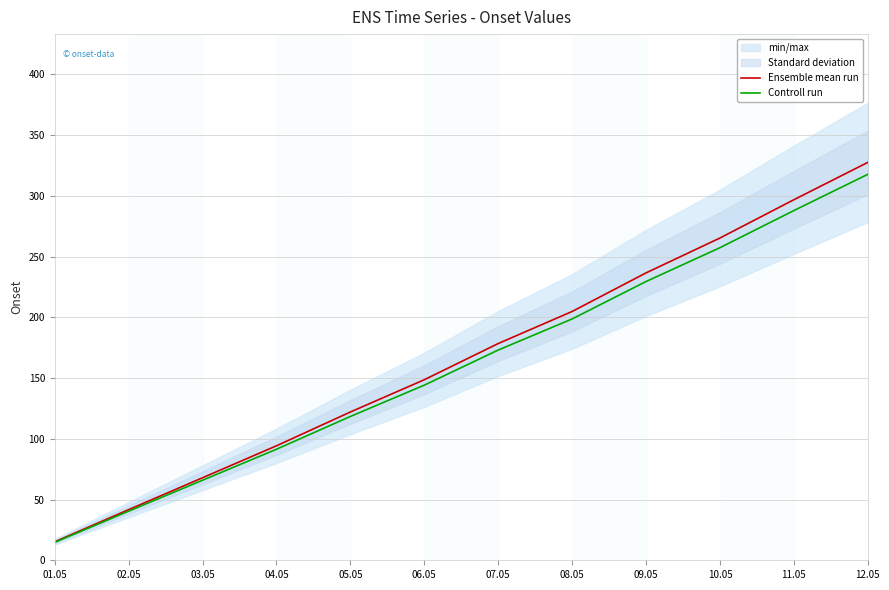

The value of Ensemble mean run at 10.05 is 265.2. True or false?

True